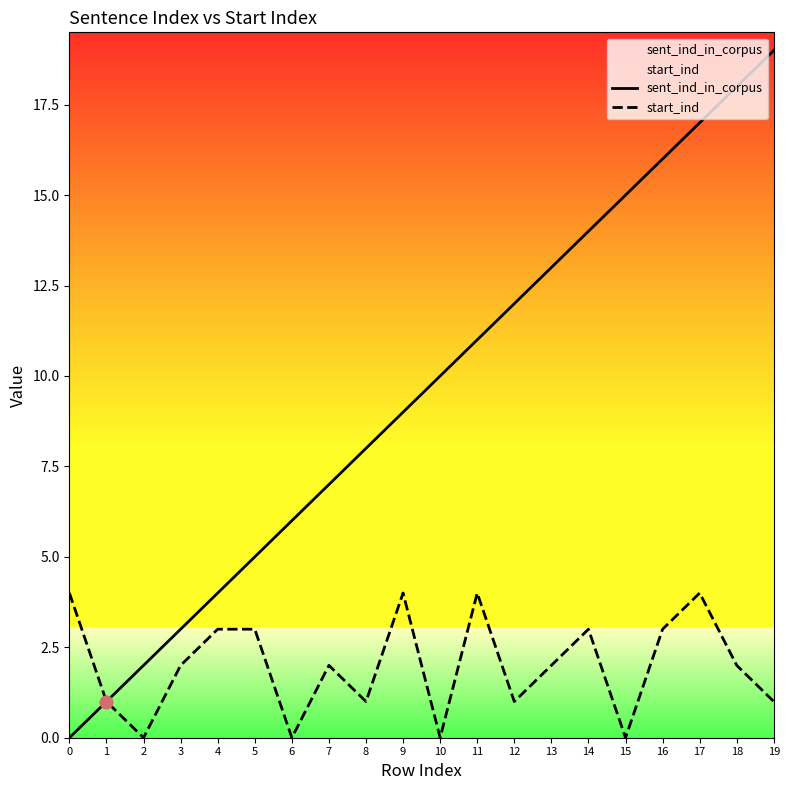

What are all the series names shown in the legend?

sent_ind_in_corpus, start_ind